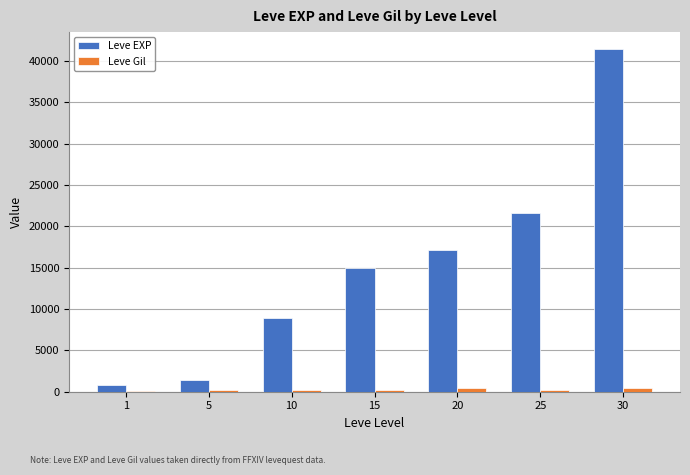

Is the value of Leve EXP at 20 greater than the value of Leve Gil at 1?

Yes